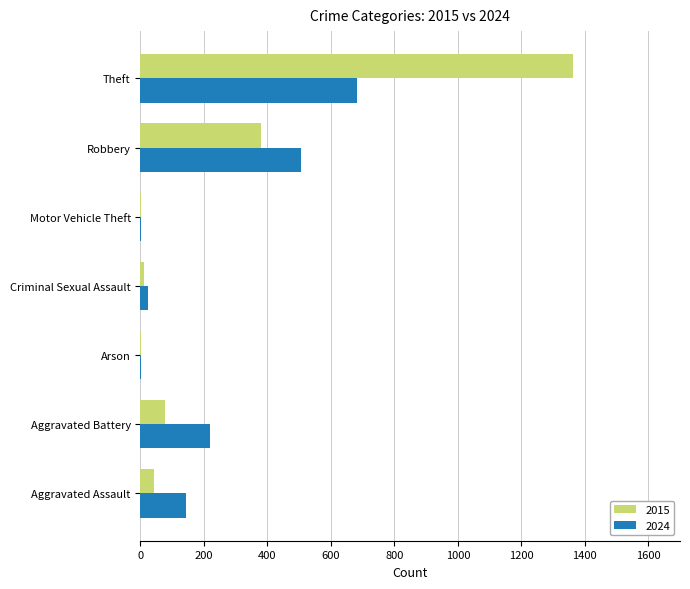

Is it true that 2024 equals 255 at Robbery?

False